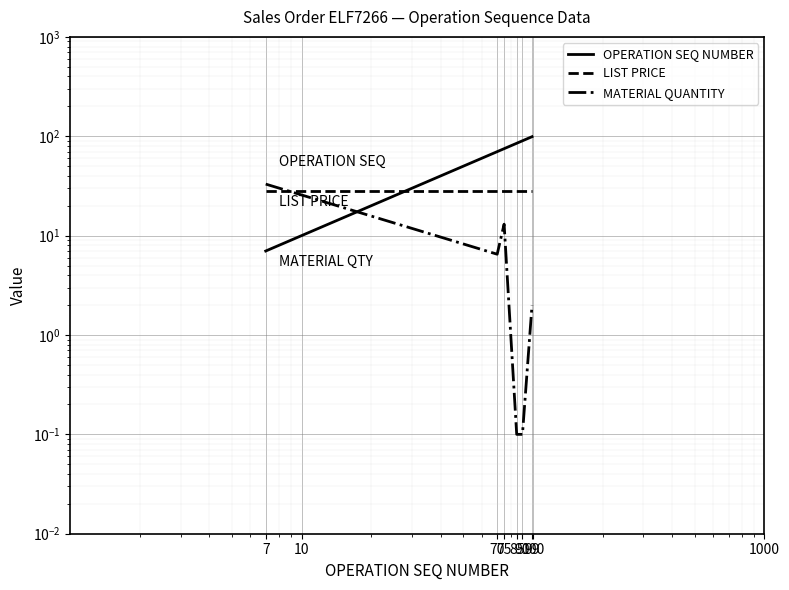

How many lines are shown in the chart?

3